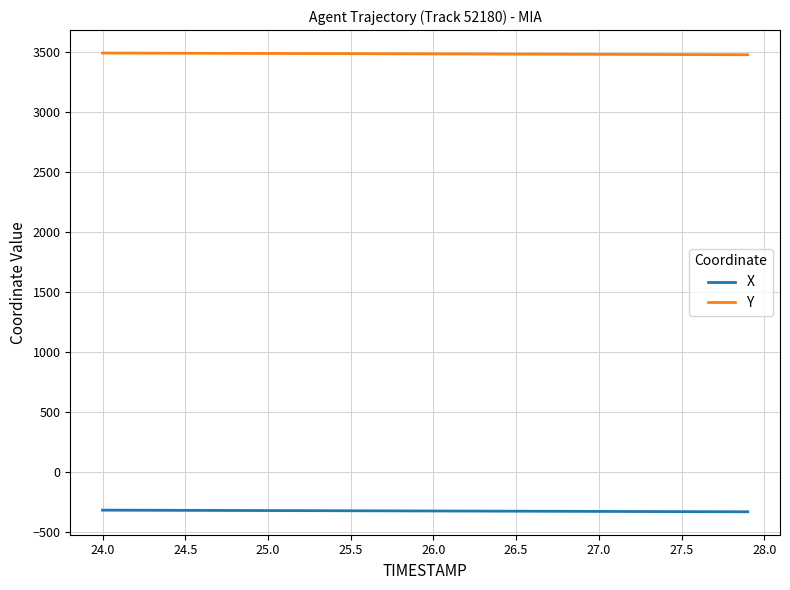

True or false: X and Y intersect in this chart.

False